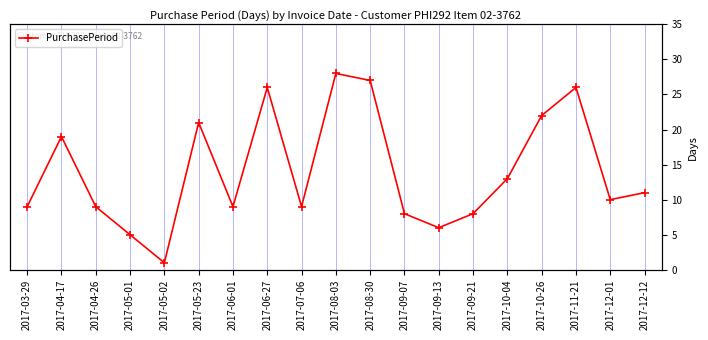

Reading left to right, transcribe all the data shown in this chart.

9	19	9	5	1	21	9	26	9	28	27	8	6	8	13	22	26	10	11